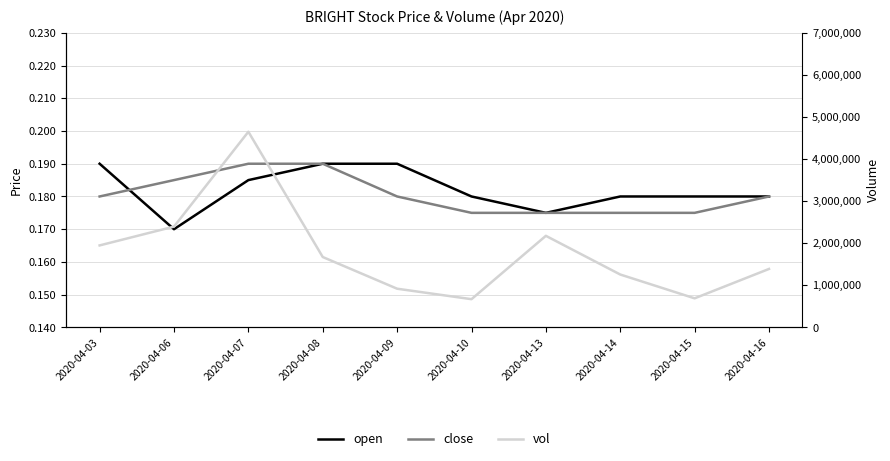

At which category is the sum across all series the highest?

2020-04-07